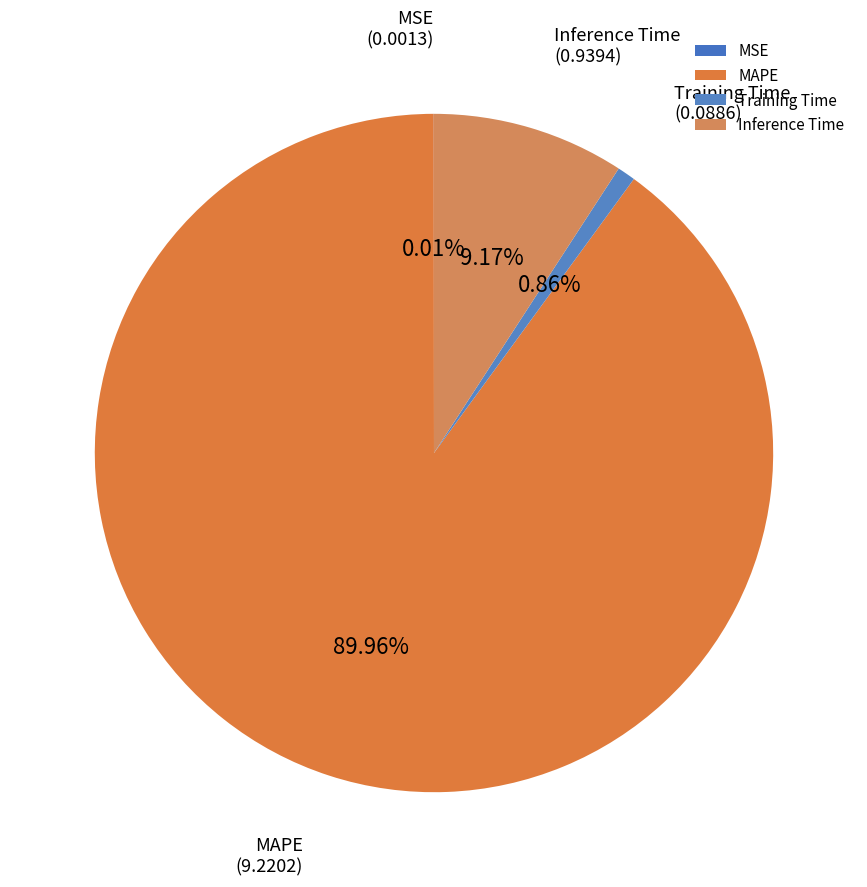

Does MAPE represent more than half of the total?

Yes